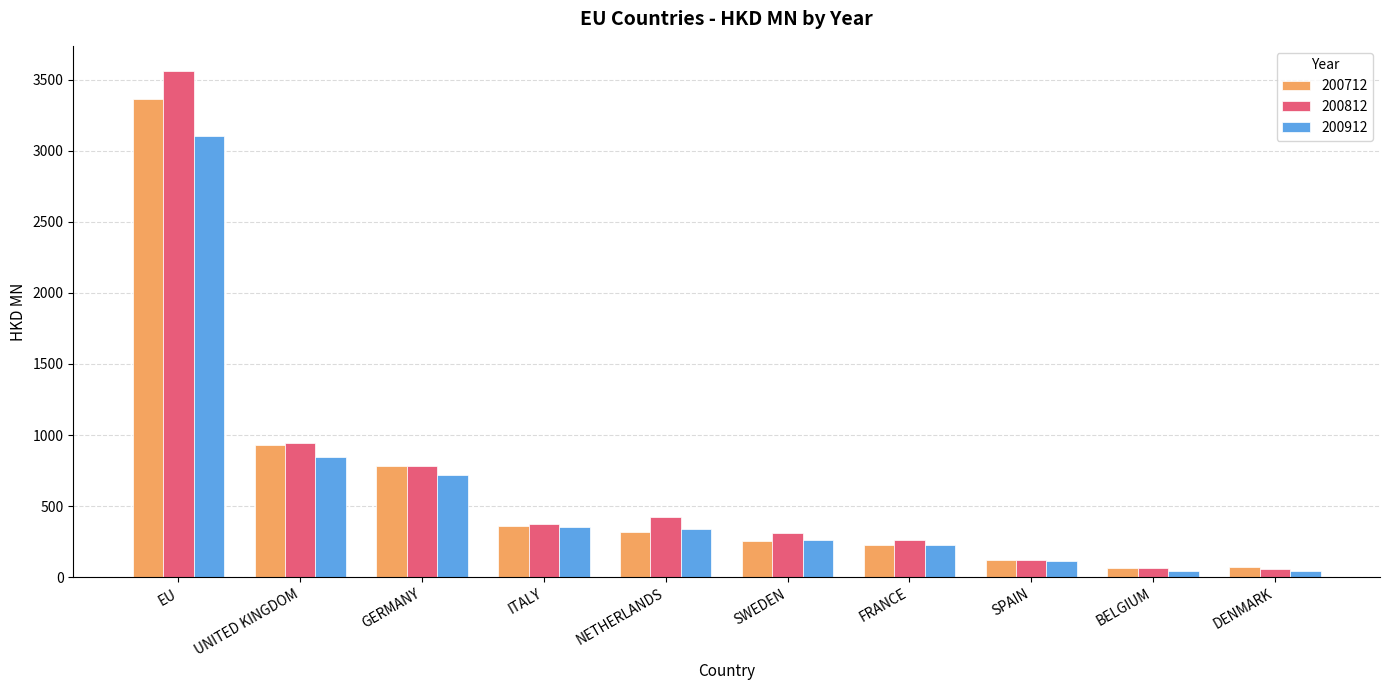

At which label is 200712 closest to 1714?

UNITED KINGDOM